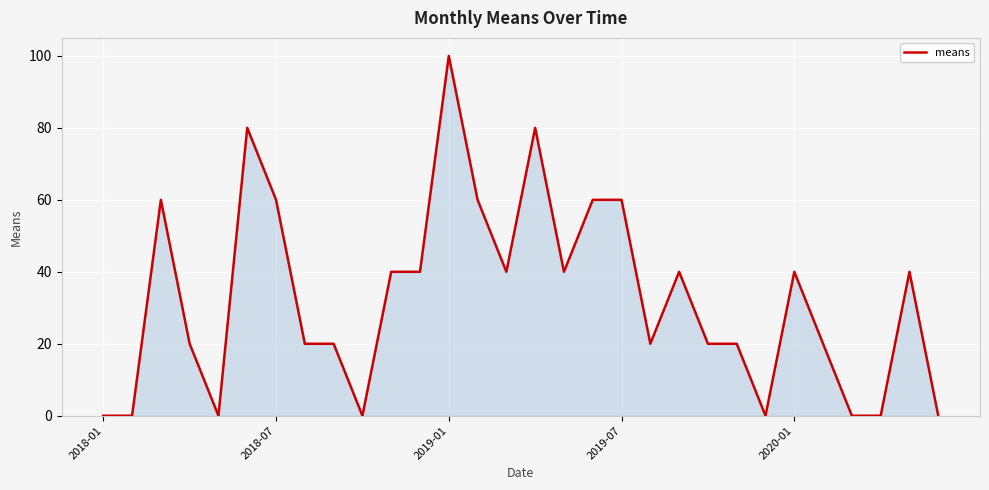

What is the greatest value displayed?

100